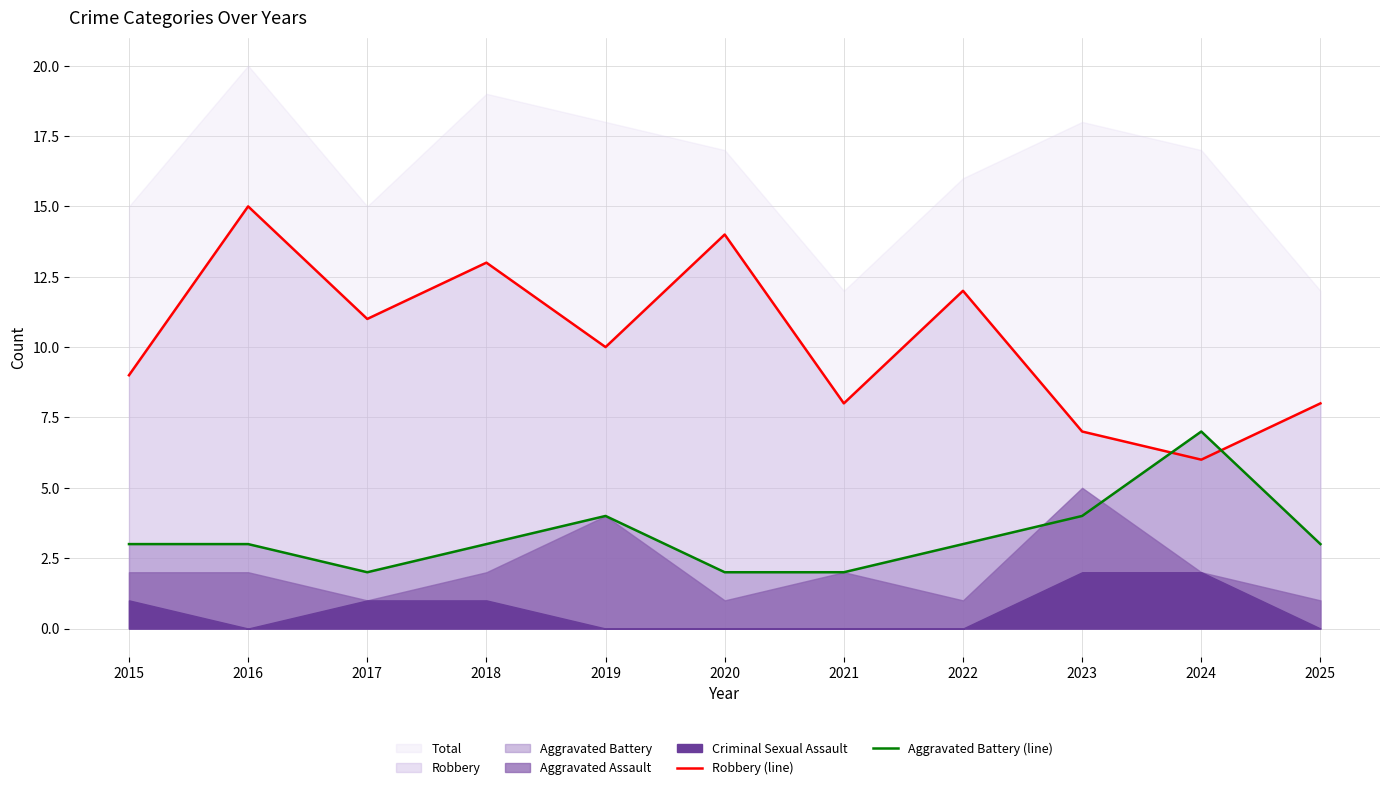

True or false: Aggravated Battery (line) and Robbery (line) cross at least once.

True